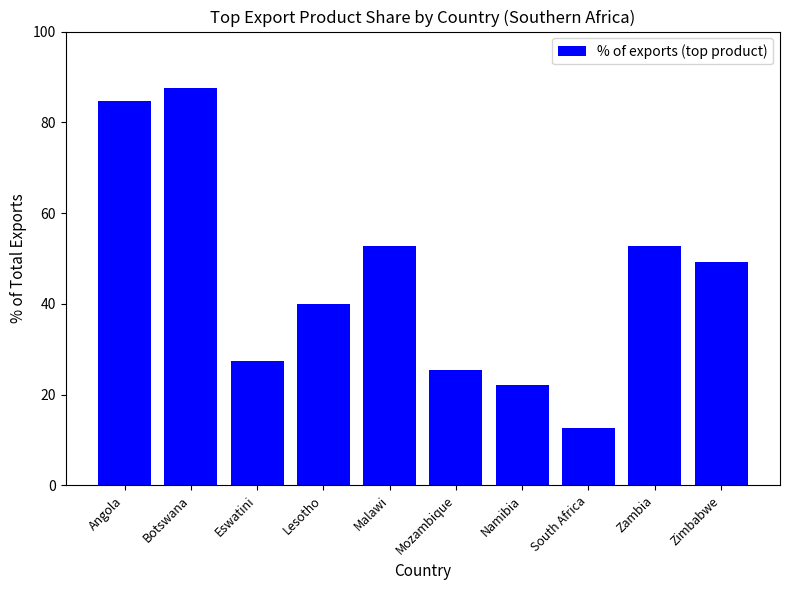

What is the maximum value shown in the chart?

87.5